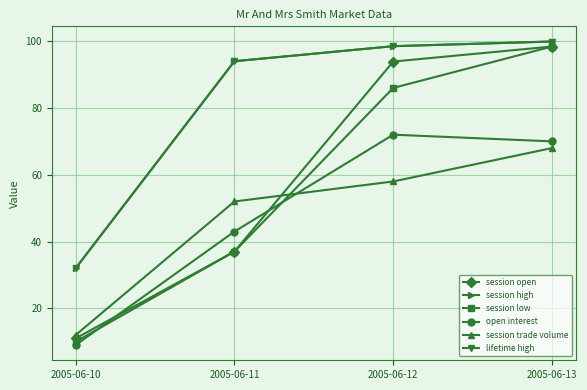

Which label corresponds to the smallest value in the chart?

2005-06-10